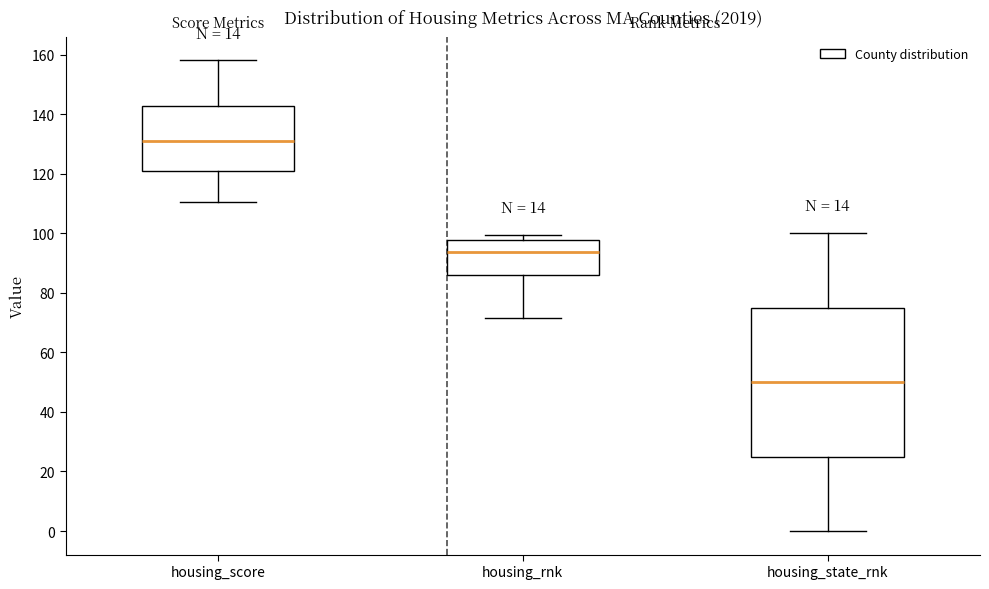

Reading left to right, read every box against the y-axis: the position of its median line, the range the box covers, and the ends of its whiskers. The values are not printed on the chart, so give them approximately, as read against the axis.

housing_score: median 130, box 122 to 142, whiskers 110 to 158
housing_rnk: median 94, box 86 to 98, whiskers 72 to 100
housing_state_rnk: median 50, box 24 to 76, whiskers 0 to 100